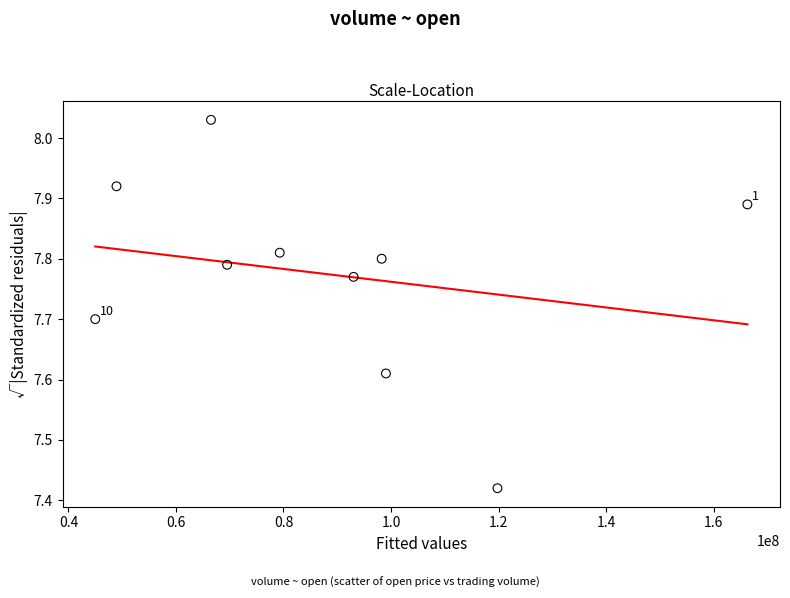

What is the average X value?

88569297.2